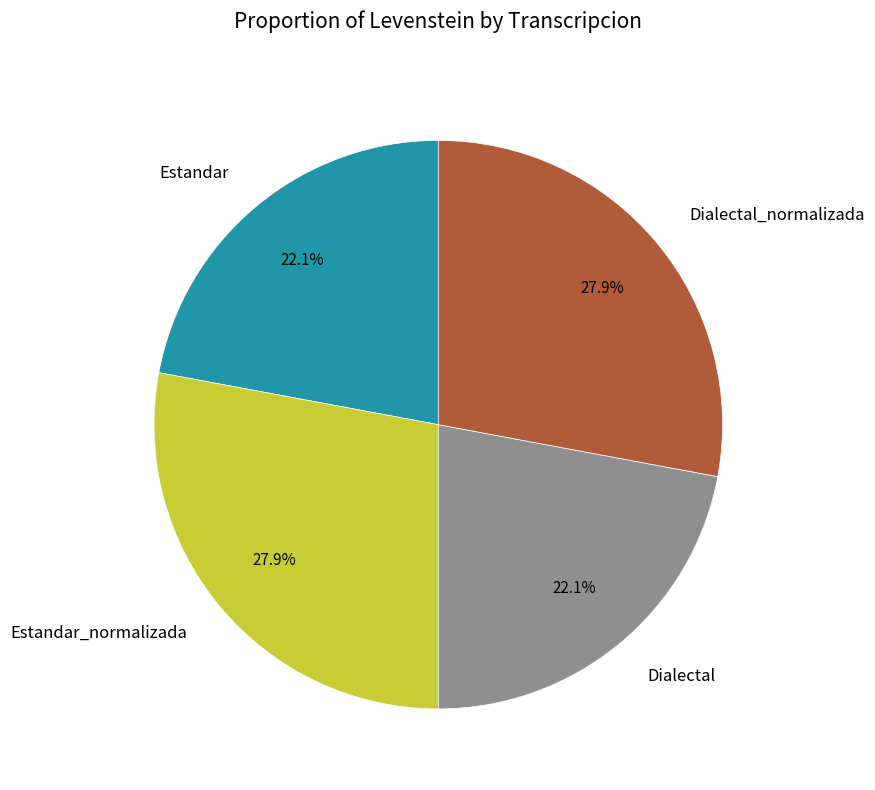

How many segments does this pie chart have?

4